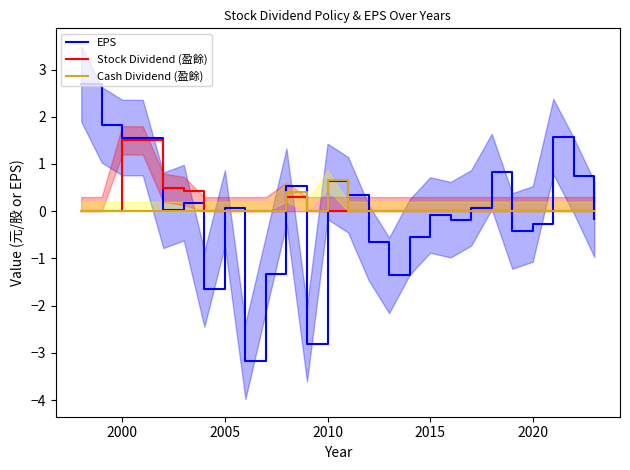

Reading left to right, list all the values displayed in this chart.

EPS: 2.7	1.8	1.6	1.6	0.0	0.2	-1.6	0.1	-3.2	-1.3	0.5	-2.8	0.6	0.3	-0.7	-1.4	-0.6	-0.1	-0.2	0.1	0.8	-0.4	-0.3	1.6	0.8	-0.2
Stock Dividend (盈餘): 0.0	0.0	1.5	1.5	0.5	0.4	0.0	0.0	0.0	0.0	0.3	0.0	0.0	0.0	0.0	0.0	0.0	0.0	0.0	0.0	0.0	0.0	0.0	0.0	0.0	0.0
Cash Dividend (盈餘): 0.0	0.0	0.0	0.0	0.0	0.0	0.0	0.0	0.0	0.0	0.4	0.0	0.7	0.0	0.0	0.0	0.0	0.0	0.0	0.0	0.0	0.0	0.0	0.0	0.0	0.0